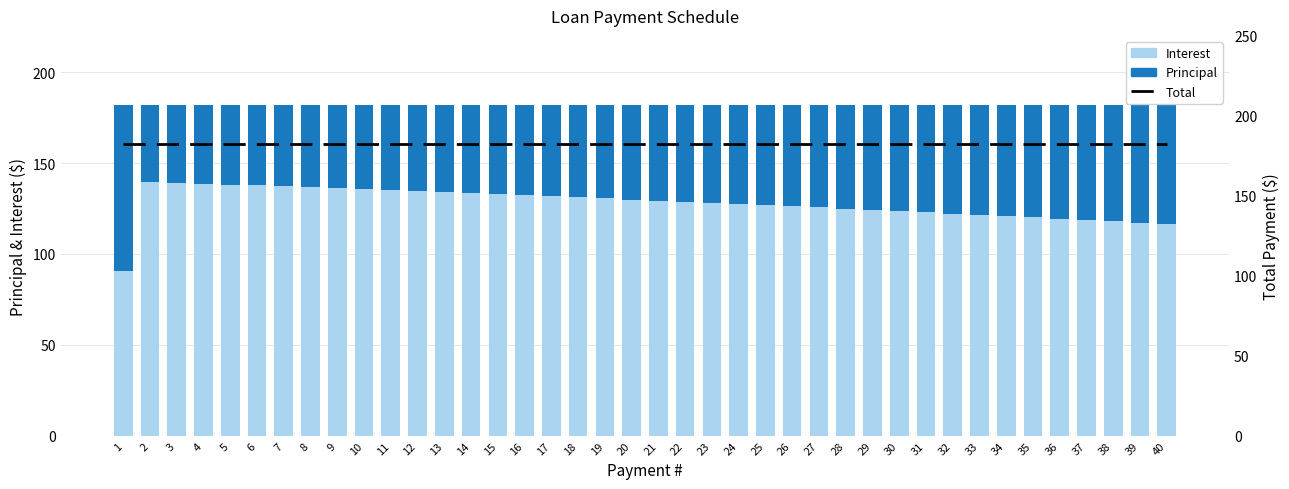

What is the greatest value displayed?

182.1